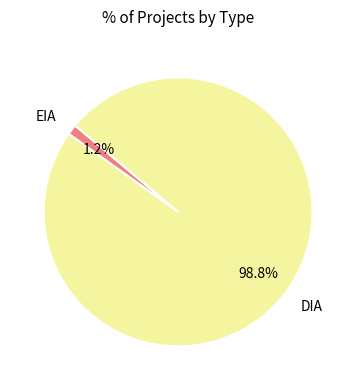

Which slice is the largest?

DIA